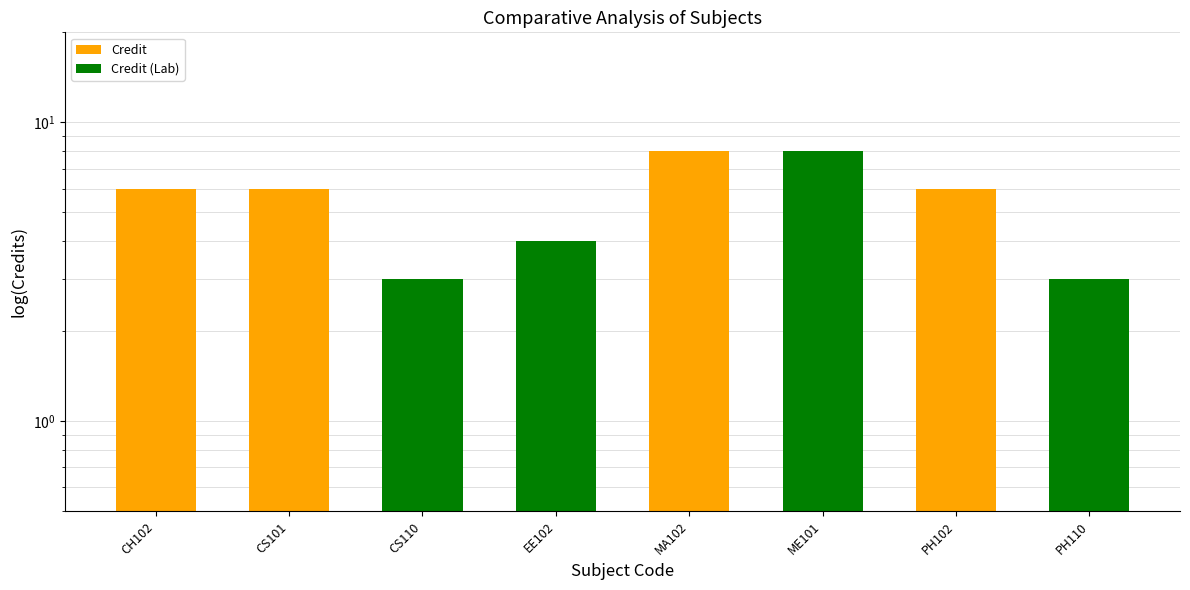

Is it true that the value at EE102 is 4?

True